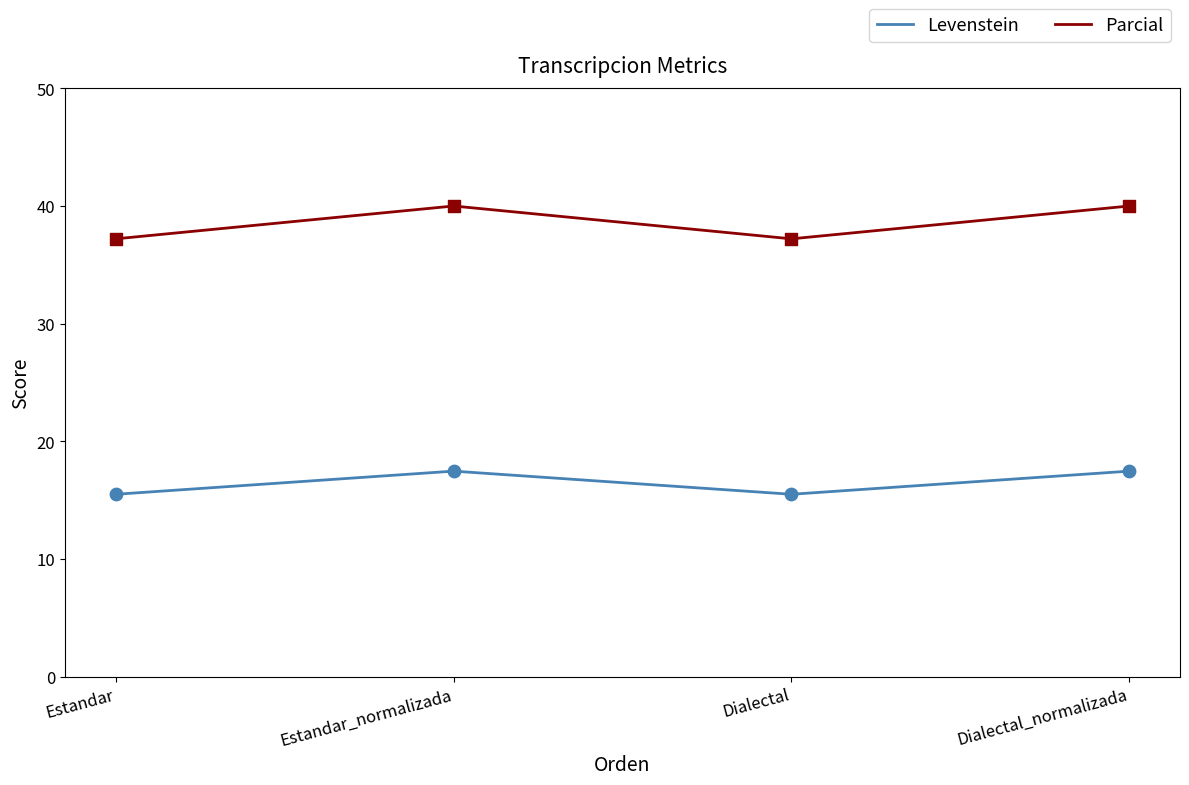

What is the total value across all series at Dialectal_normalizada?

57.5